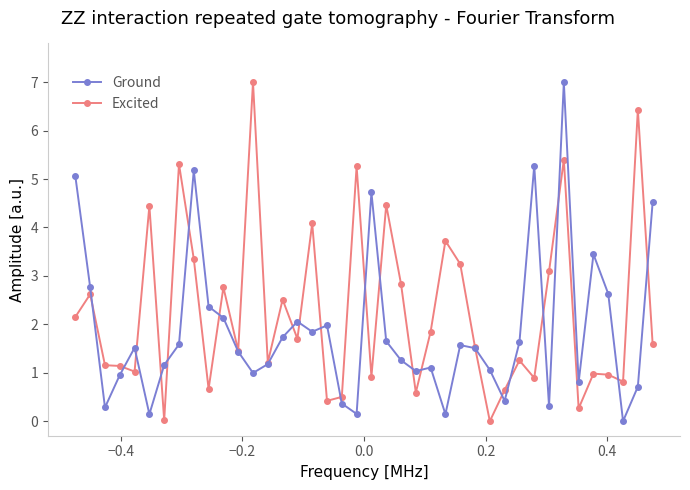

Rank the series by their average value, from lowest to highest.

Ground, Excited